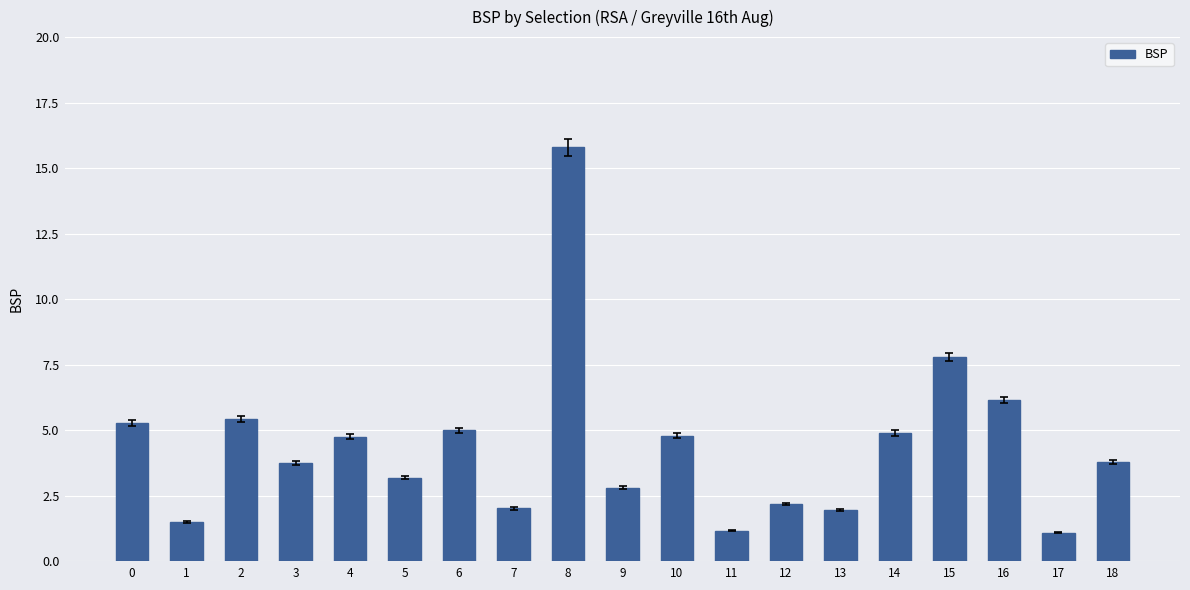

What is the average value?

4.4